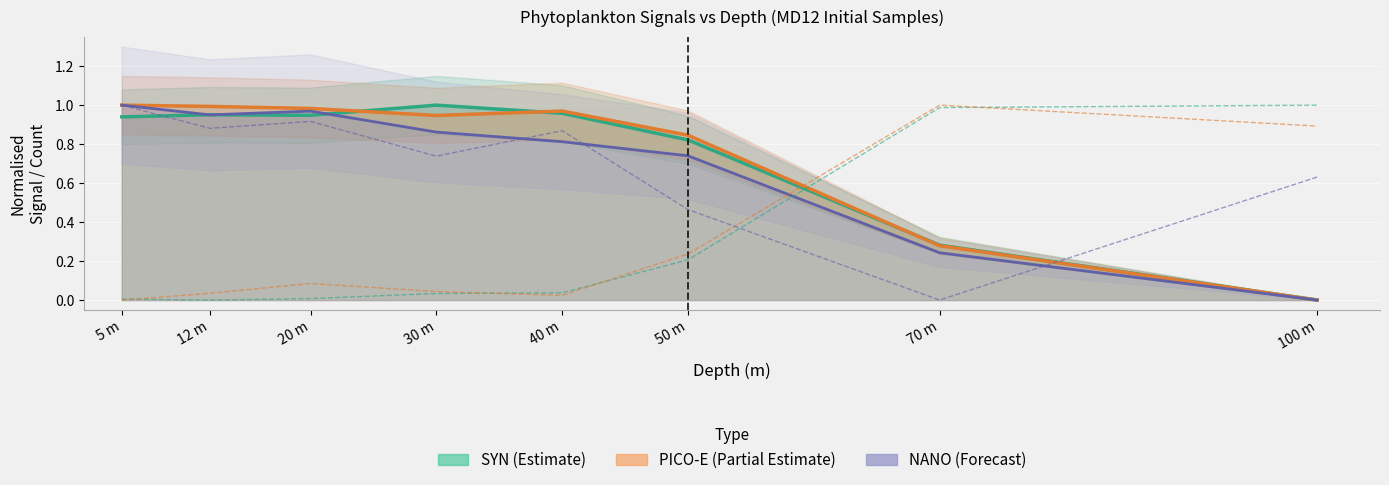

Rank the series by their maximum value, from highest to lowest.

SYN Cell Count (Estimate), PICO-E Cell Count (Partial Estimate), NANO Cell Count (Forecast)